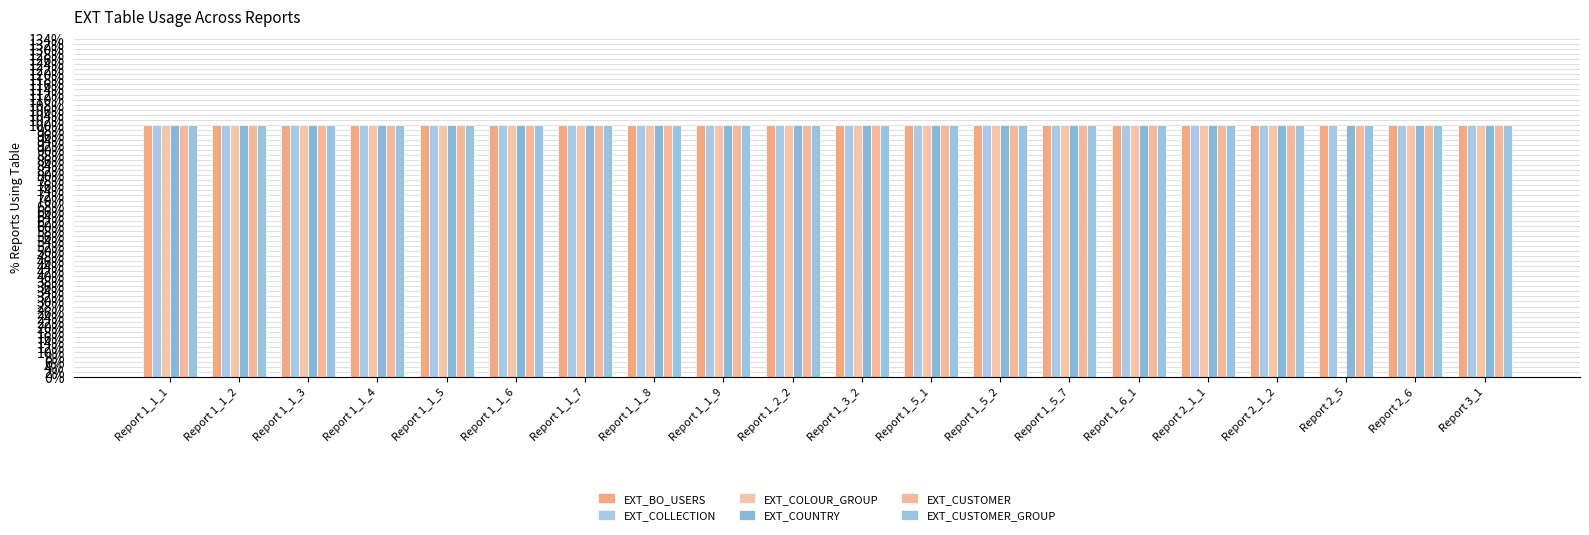

At how many categories does at least one series exceed 0?

20